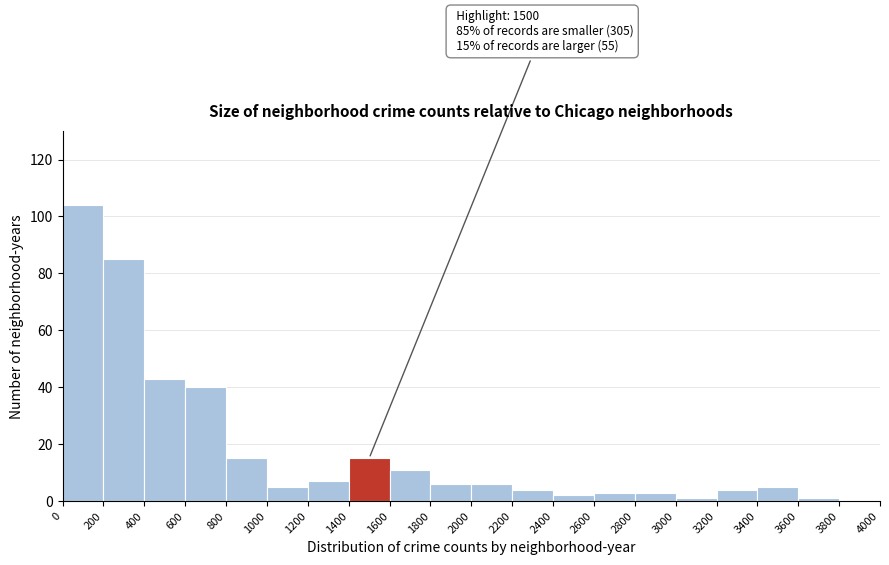

Which range on the x-axis has the tallest bar?

0 to 200